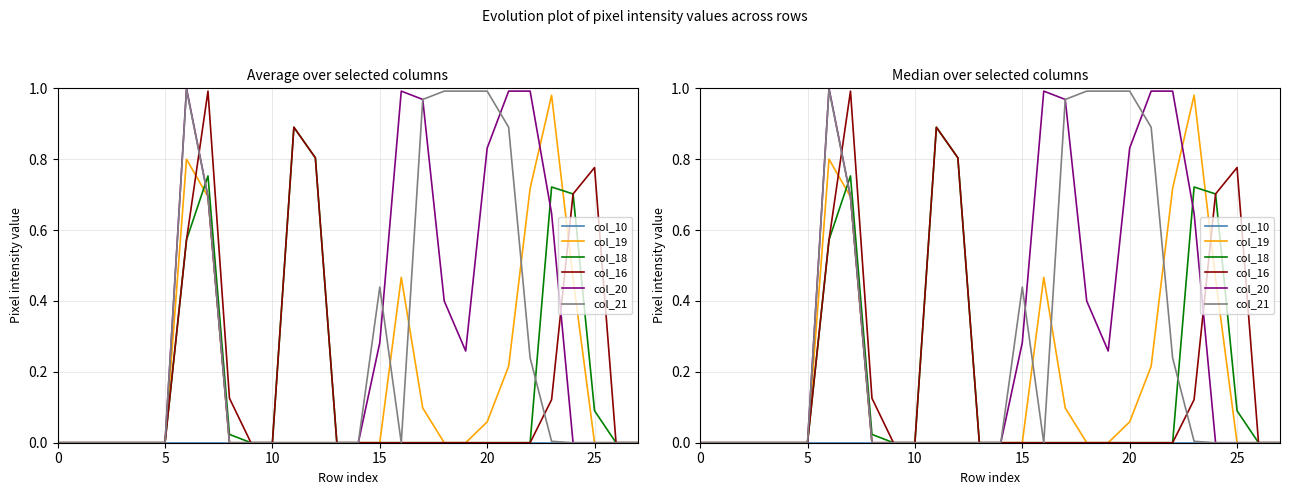

True or false: col_18 has more than 0 interior local peaks.

True